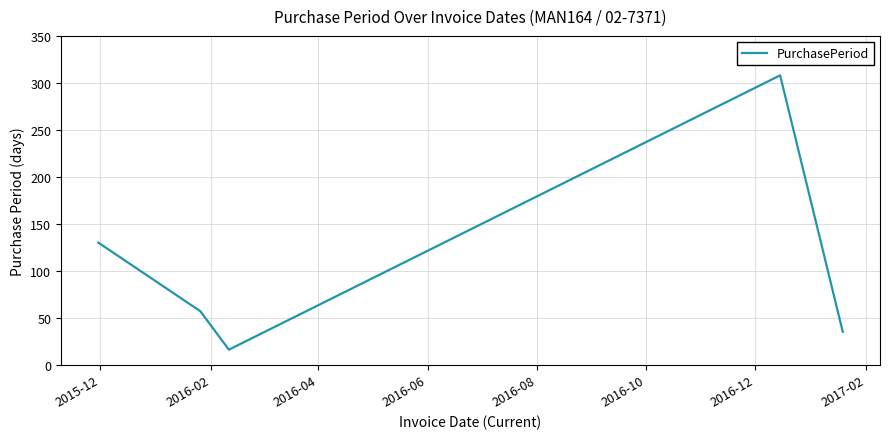

How many interior local peaks (higher than both neighbors) does the data have?

1